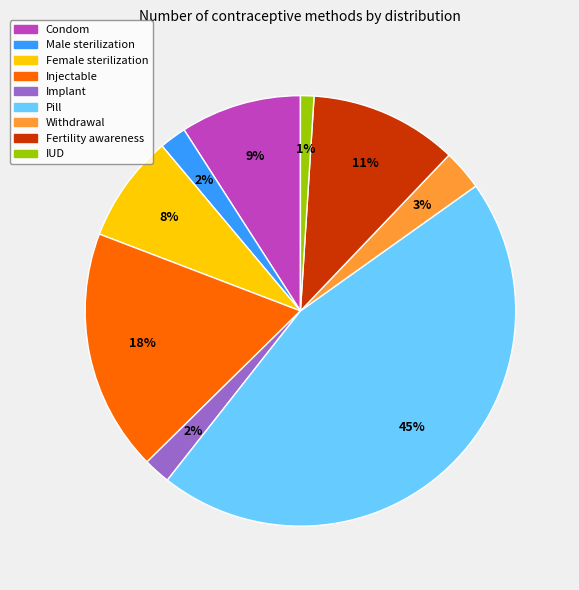

Between IUD and Pill, which is larger?

Pill